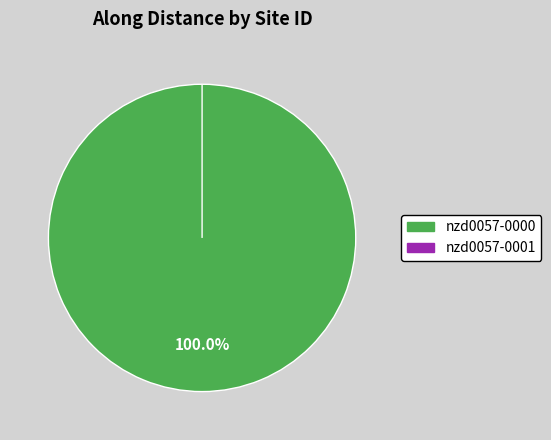

Which category has the biggest portion of the pie?

nzd0057-0000